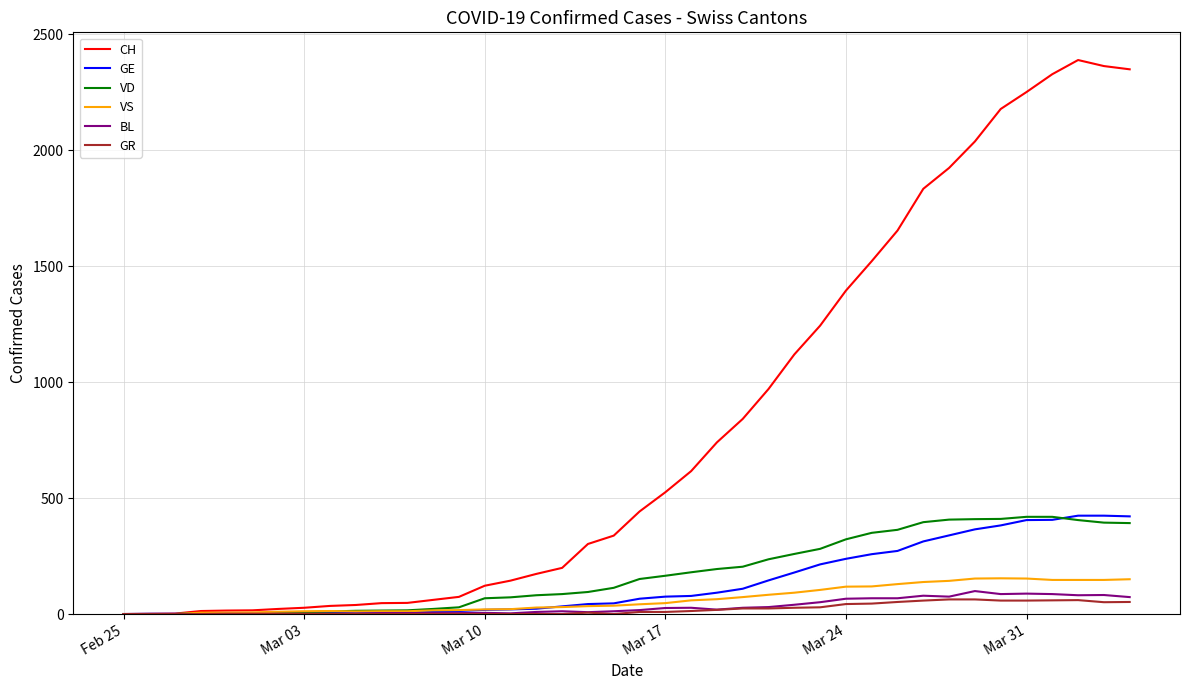

What are all the series names shown in the legend?

CH, GE, VD, VS, BL, GR